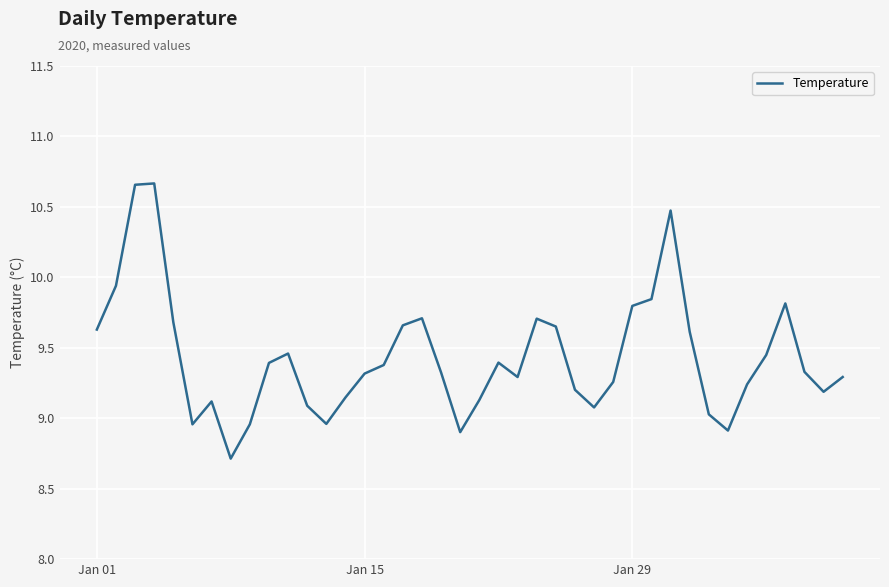

What is the minimum value shown in the chart?

8.7